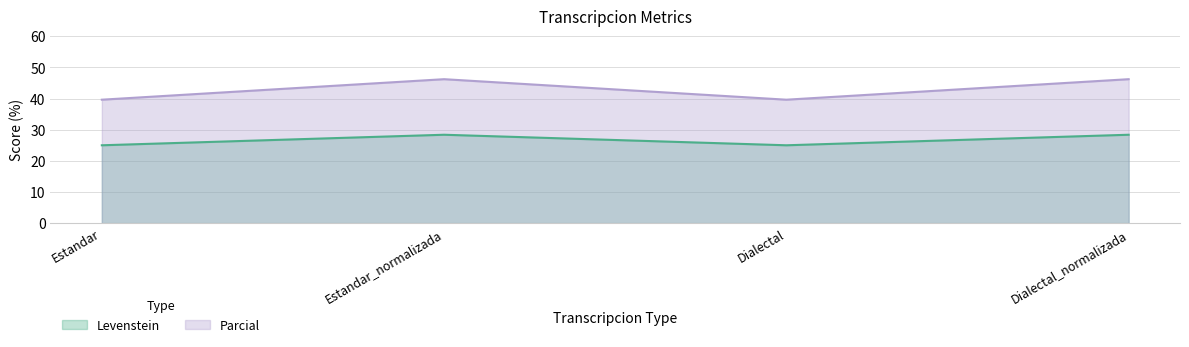

True or false: Parcial and Levenstein cross at least once.

False